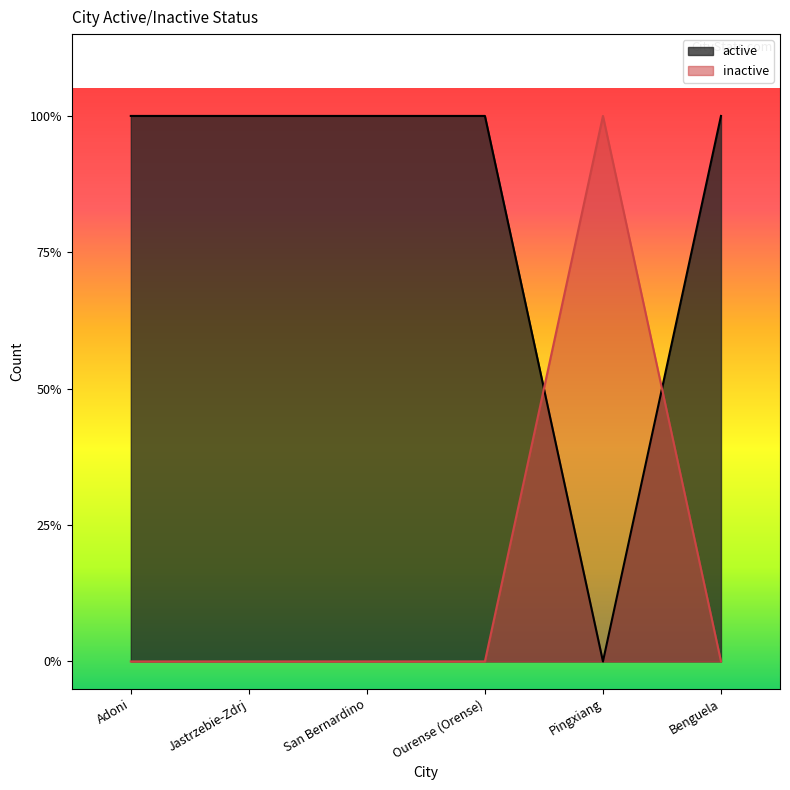

What are all the series names shown in the legend?

active, inactive